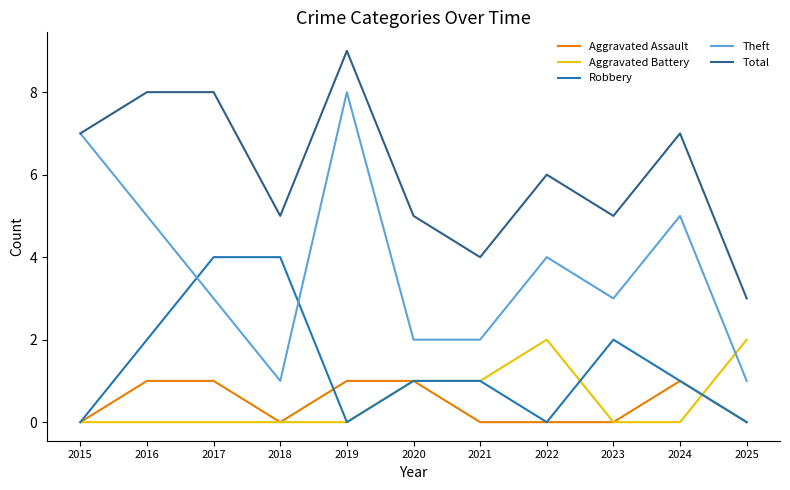

Which series has the widest spread of values?

Theft